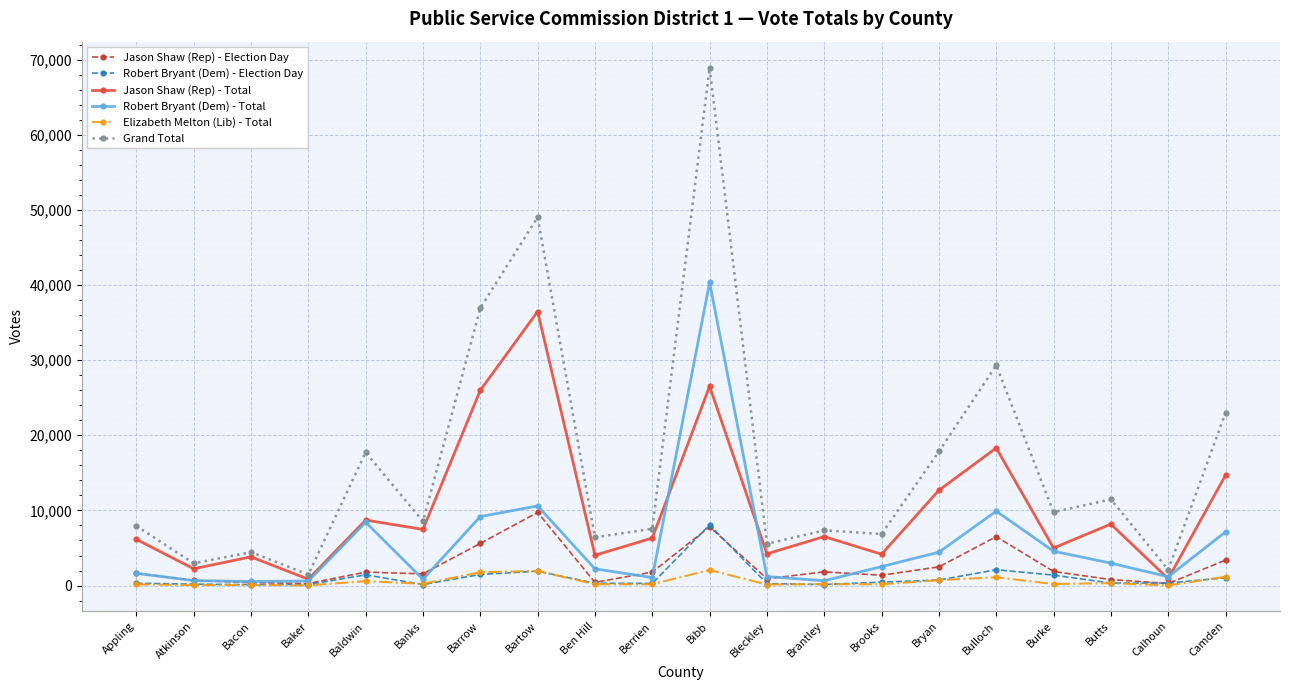

Which category has the highest value in the Grand Total series?

Bibb